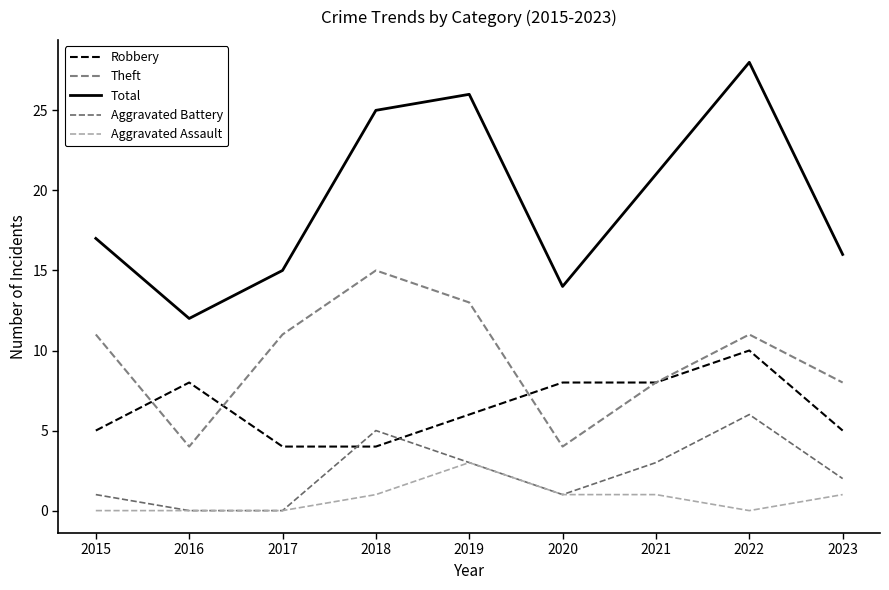

At which label does Robbery reach its peak?

2022